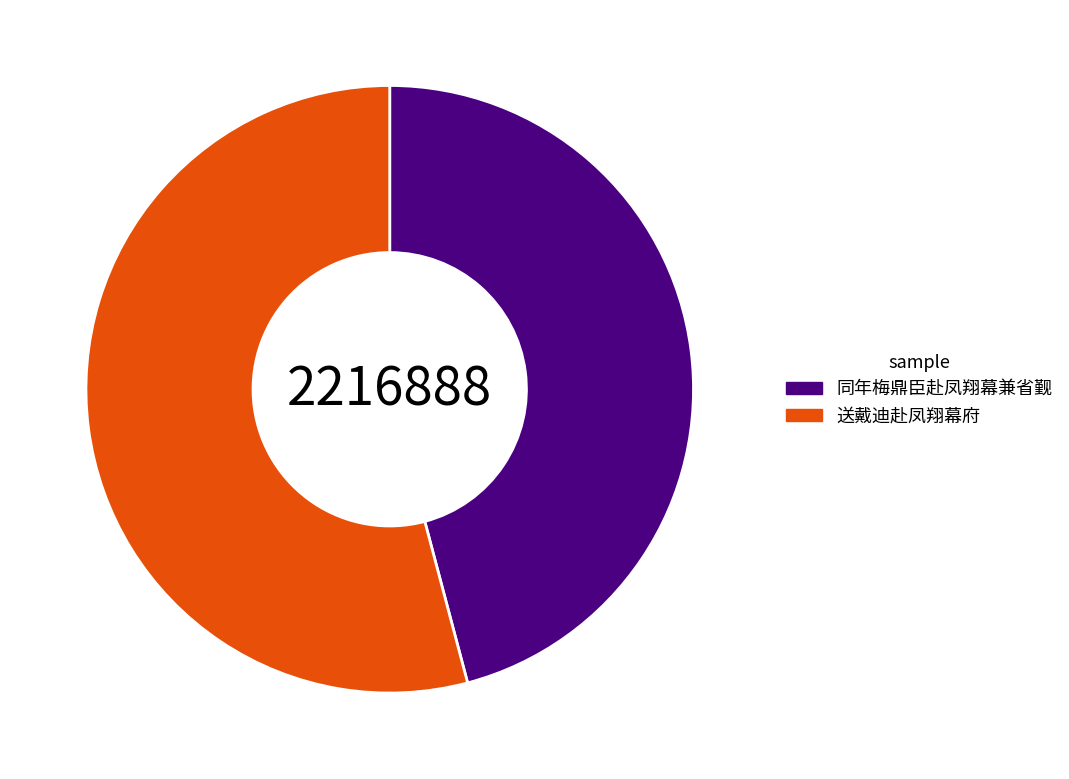

What is the smallest slice in the pie chart?

同年梅鼎臣赴凤翔幕兼省觐